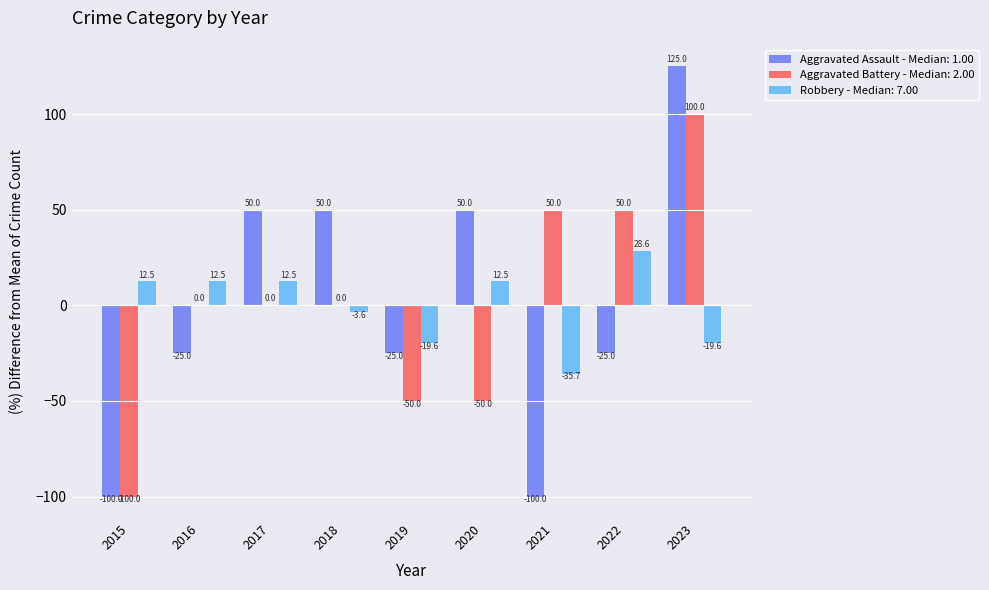

True or false: Aggravated Assault - Median: 1.00 has a value of -100.0 at 2021.

True